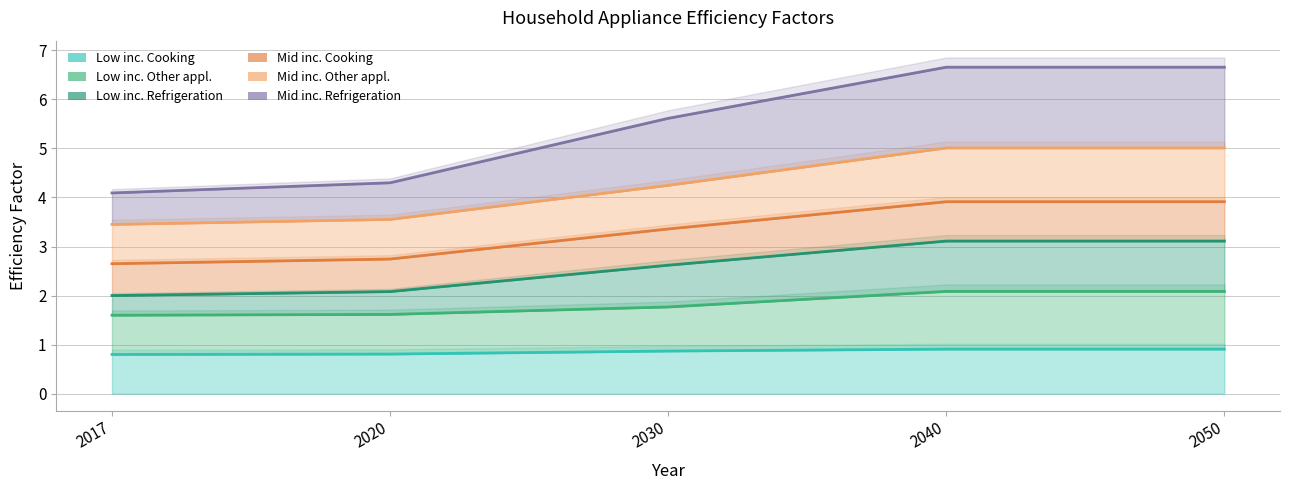

True or false: Mid inc. Other appl. has more than 0 interior local peaks.

False